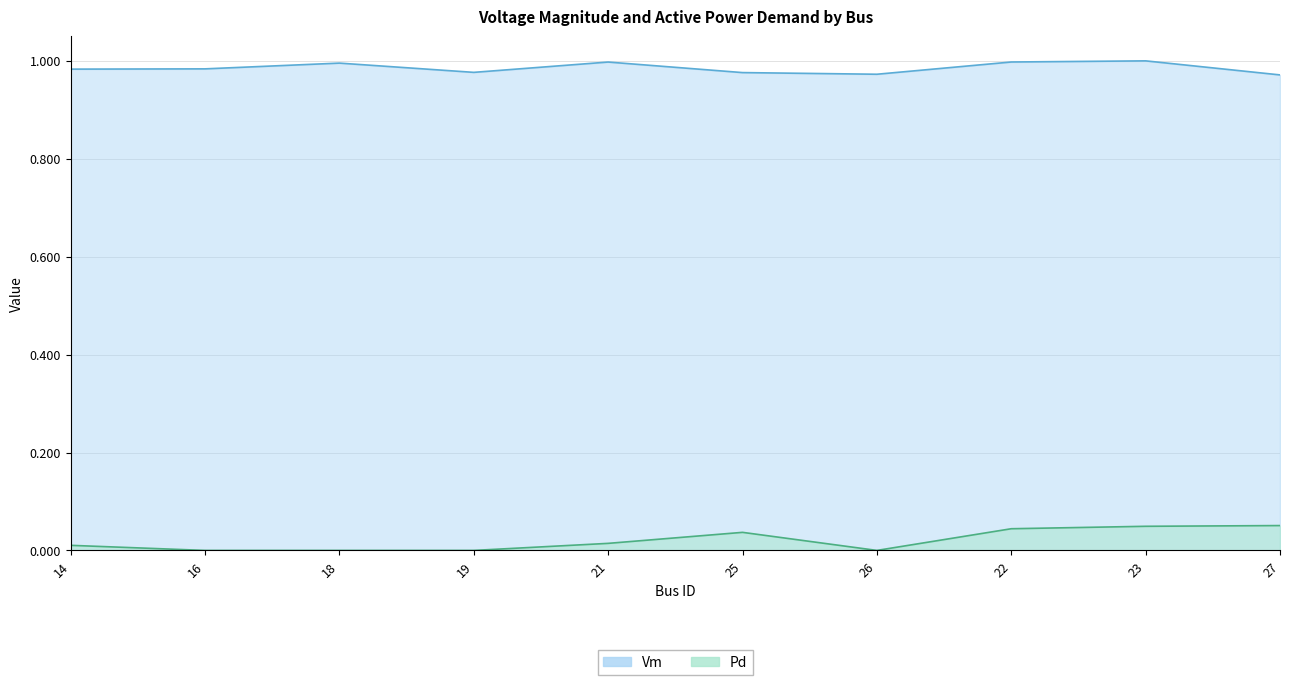

True or false: Pd has a value of -0.0 at 19.

False